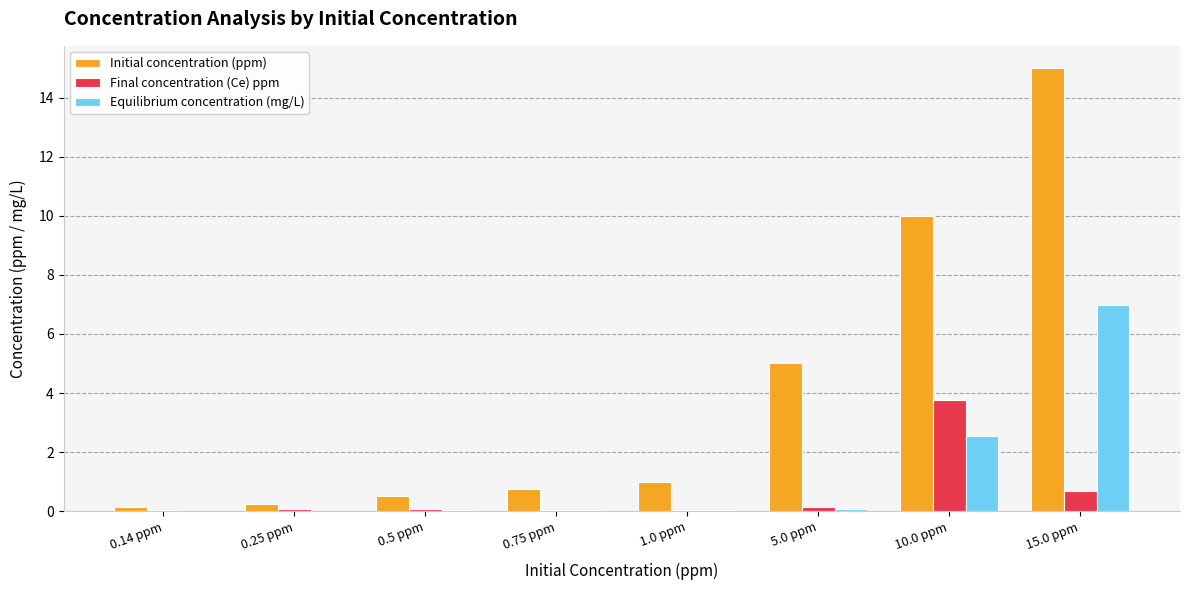

What value does the Equilibrium concentration (mg/L) series have at 15.0 ppm?

7.0